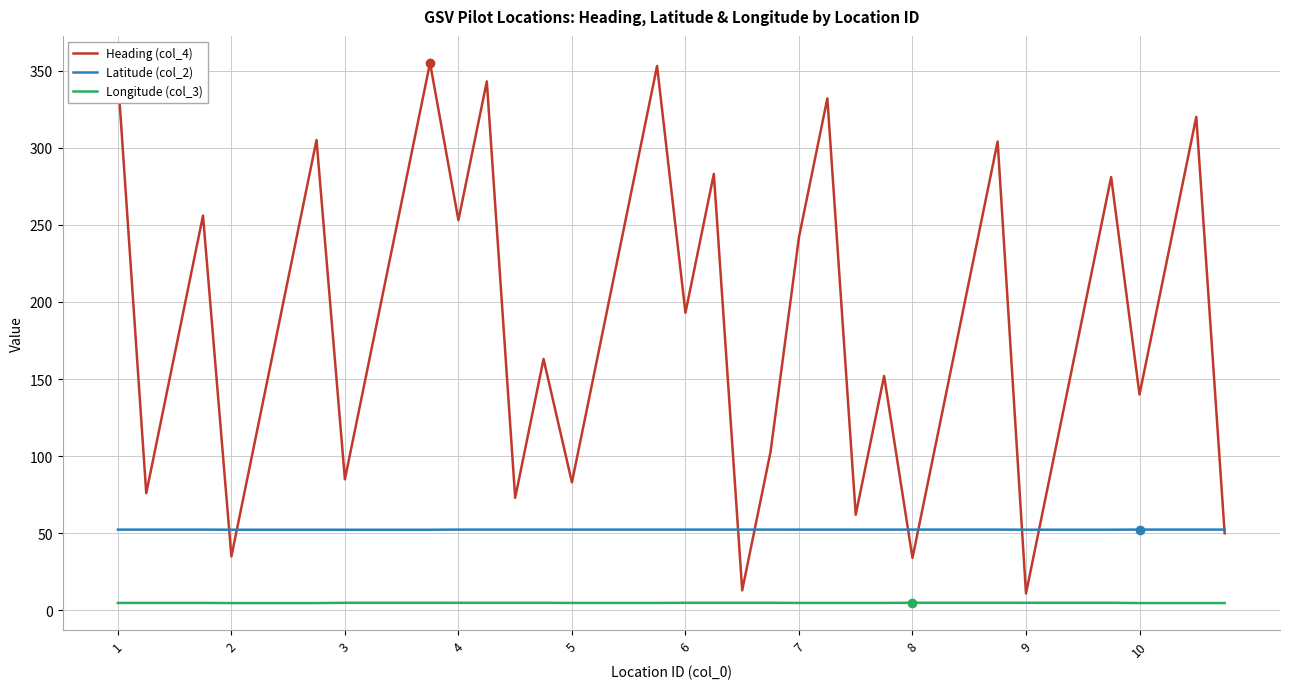

What is the highest value of the Latitude (col_2) series?

52.4